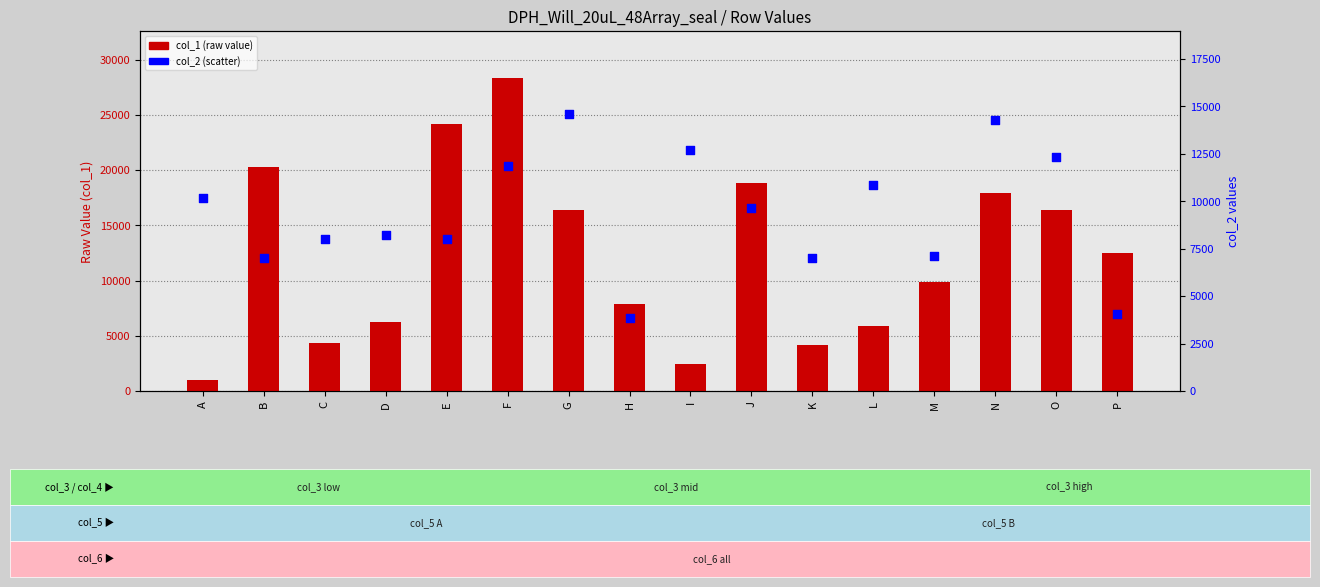

Is the value of col_2 (scatter) at H greater than the value of col_1 (raw value) at J?

No